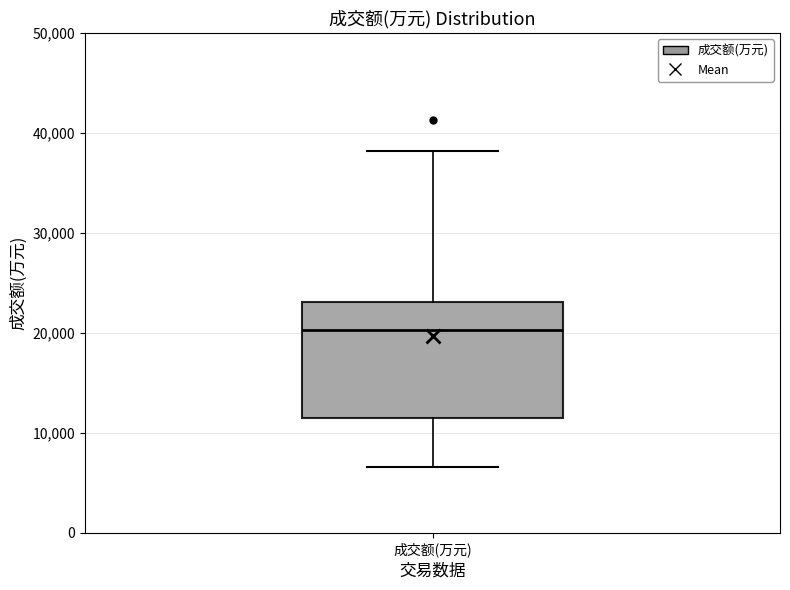

Read this box plot against the y-axis: the position of the median line, the range covered by the box, and the ends of both whiskers. The values are not printed on the chart, so give them approximately, as read against the axis.

median 20000, box 11000 to 23000, whiskers 7000 to 38000